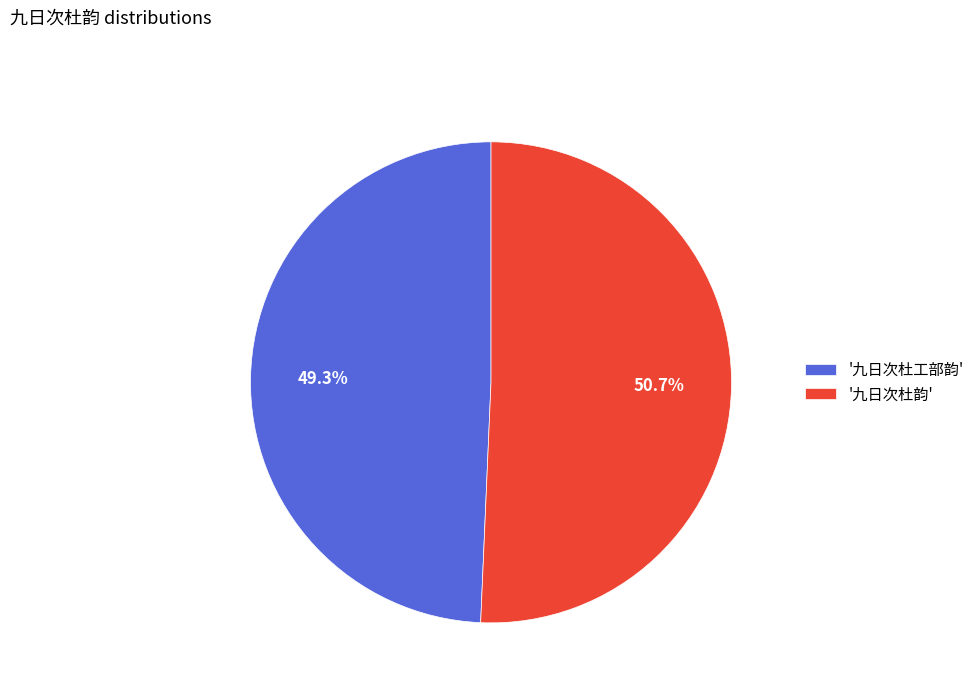

How many slices are in this pie chart?

2